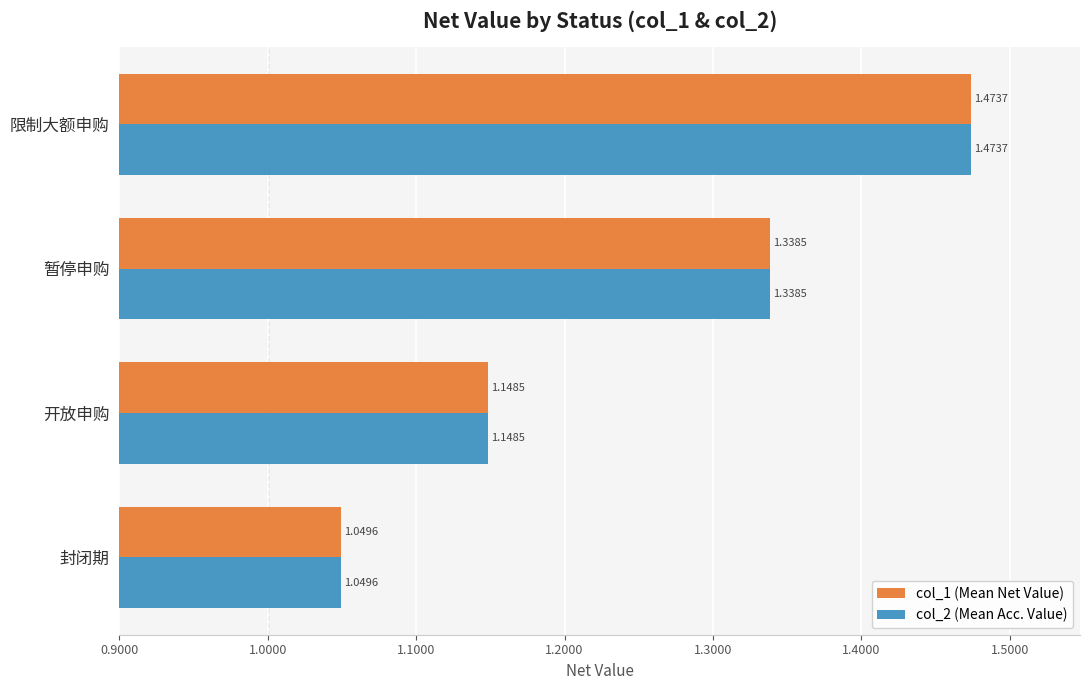

At which category is the sum across all series the highest?

限制大额申购